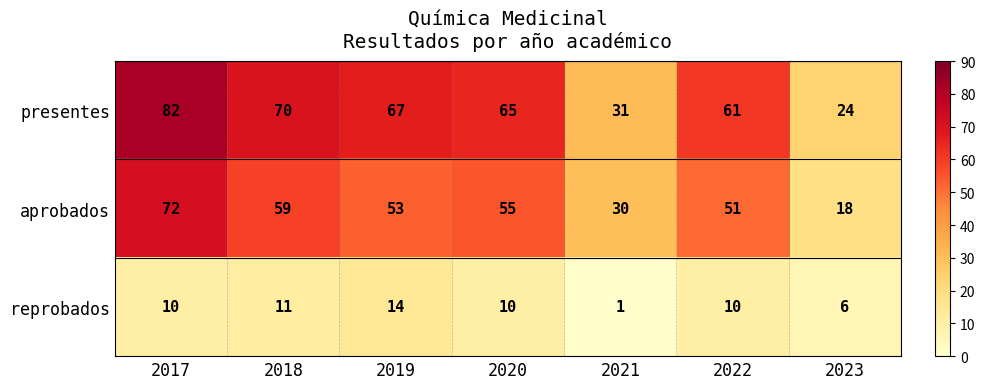

What is the difference between the presentes values at 2020 and 2017?

17